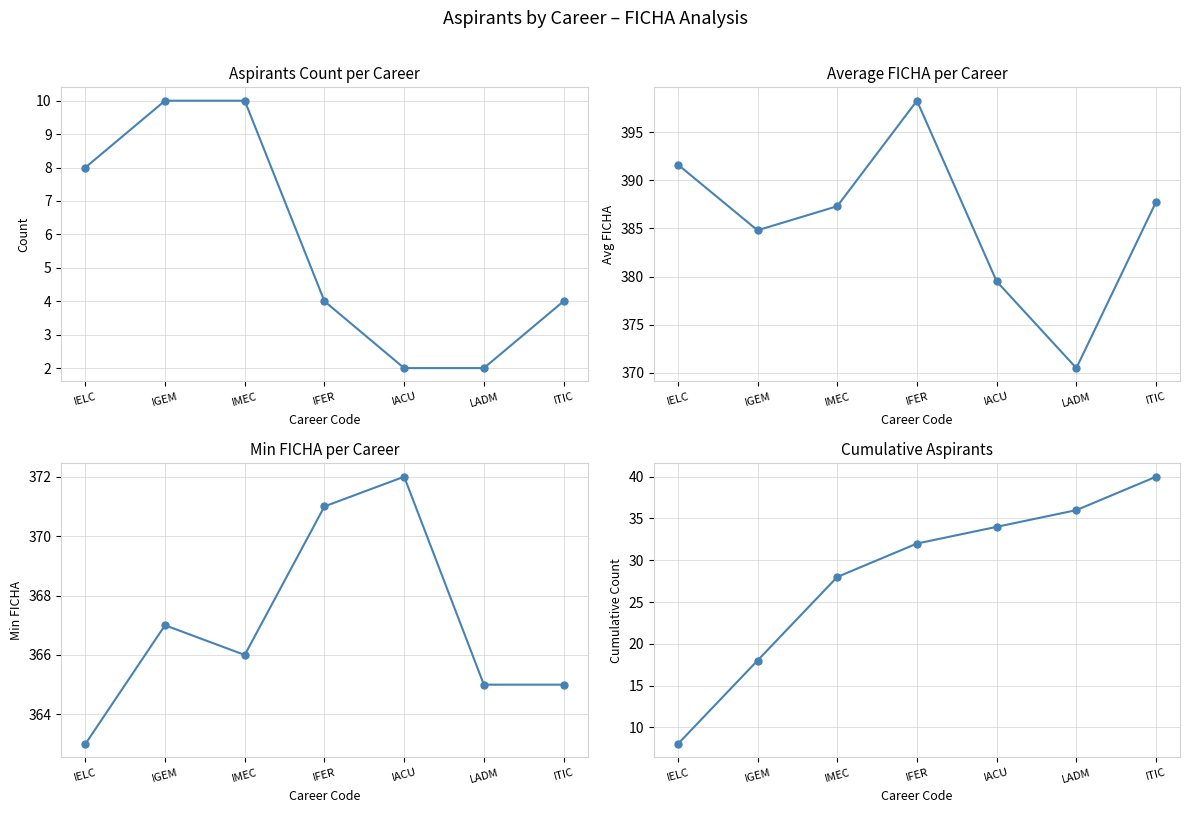

What is the sum of the Min FICHA values at IMEC and IACU?

738.0